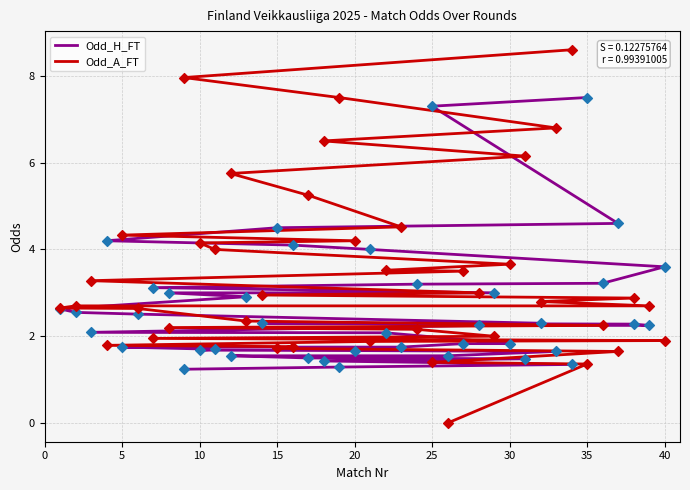

Which series reaches the maximum Y coordinate?

Odd_A_FT